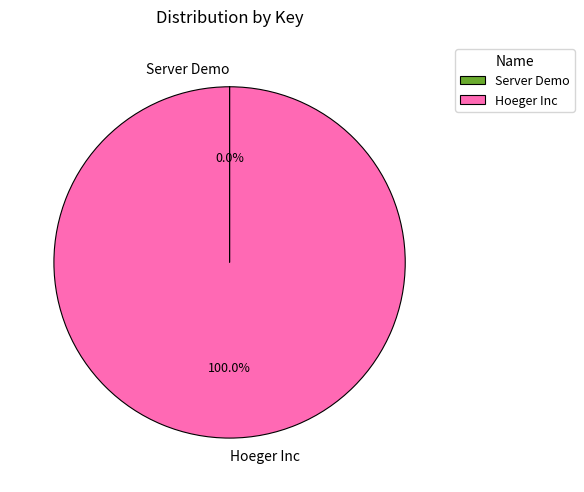

What is the largest slice in the pie chart?

Hoeger Inc